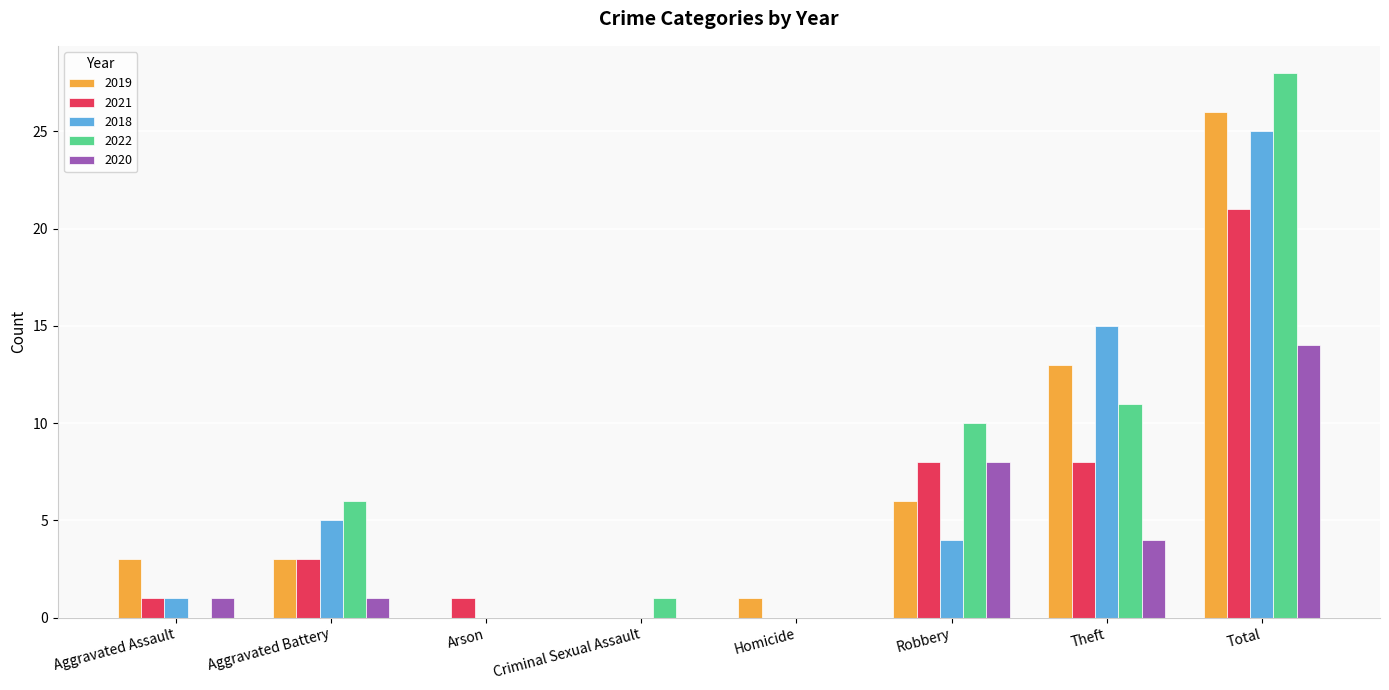

Which series changed the most between Aggravated Assault and Arson?

2019